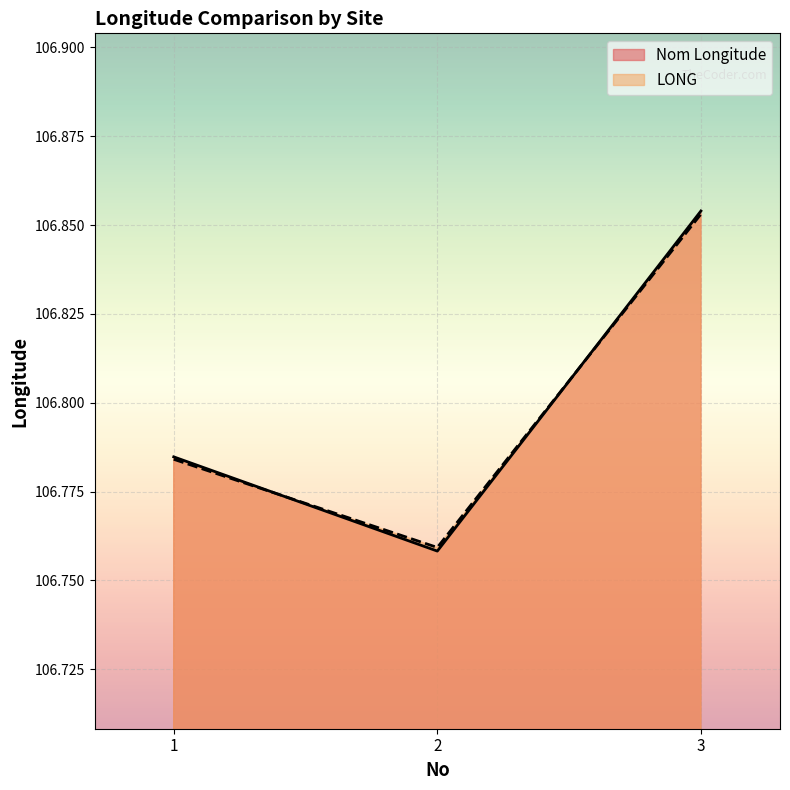

The LONG series shows 106.8 at 2. True or false?

True